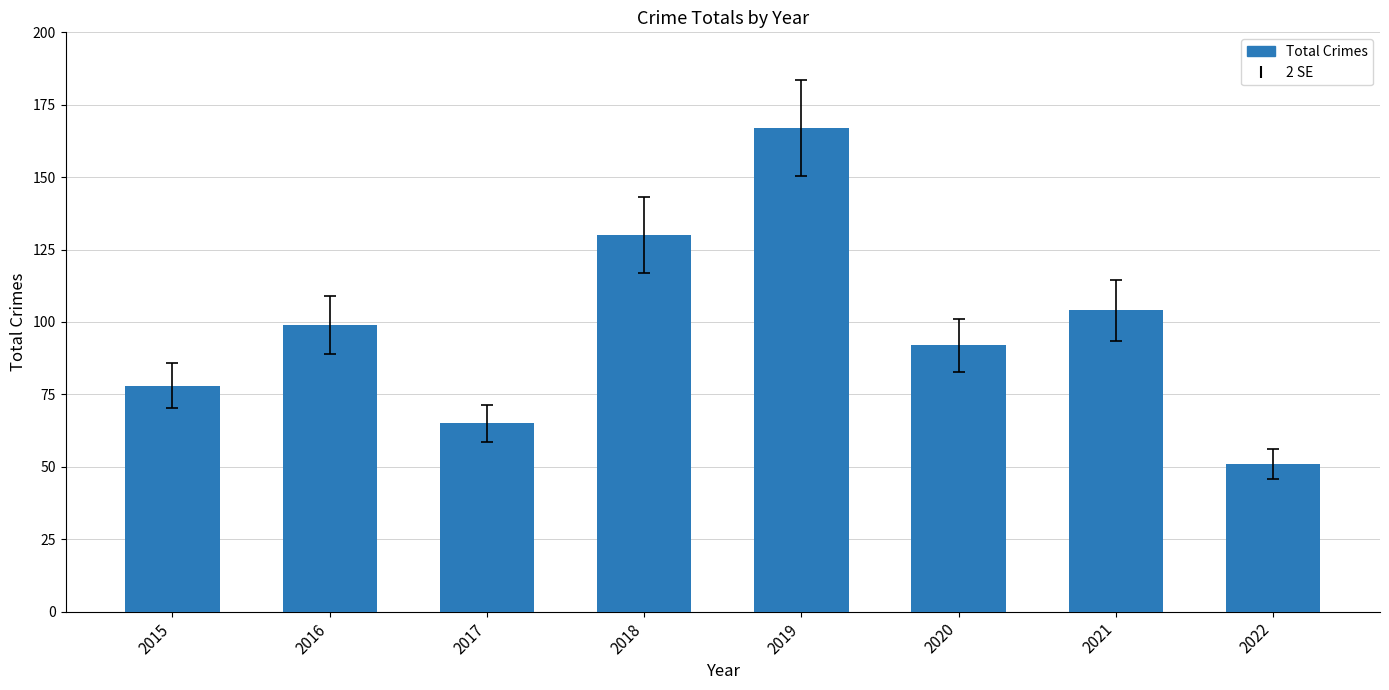

How many values are between 78 and 130?

5